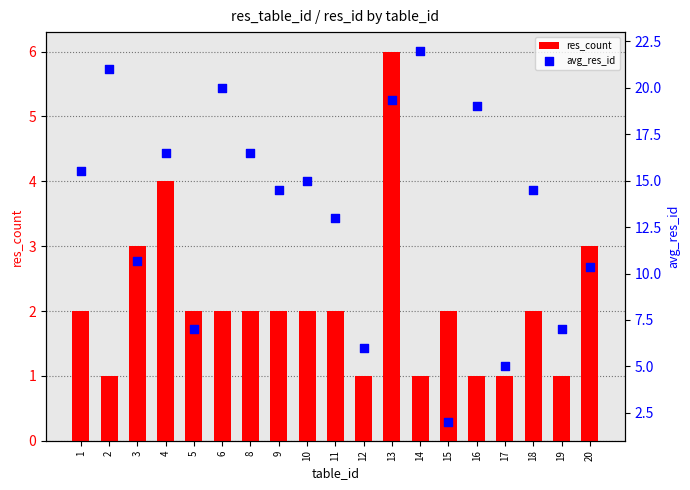

Which series has the largest total across all categories?

avg_res_id